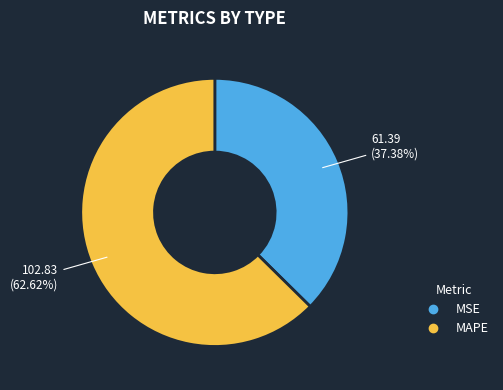

Which has a higher value, MSE or MAPE?

MAPE